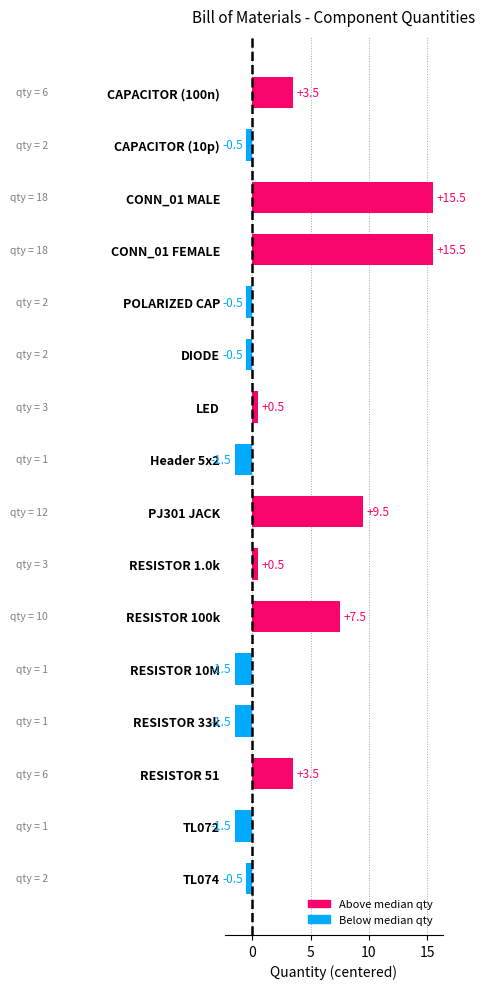

What is the difference between the values at DIODE and TL072?

1.0